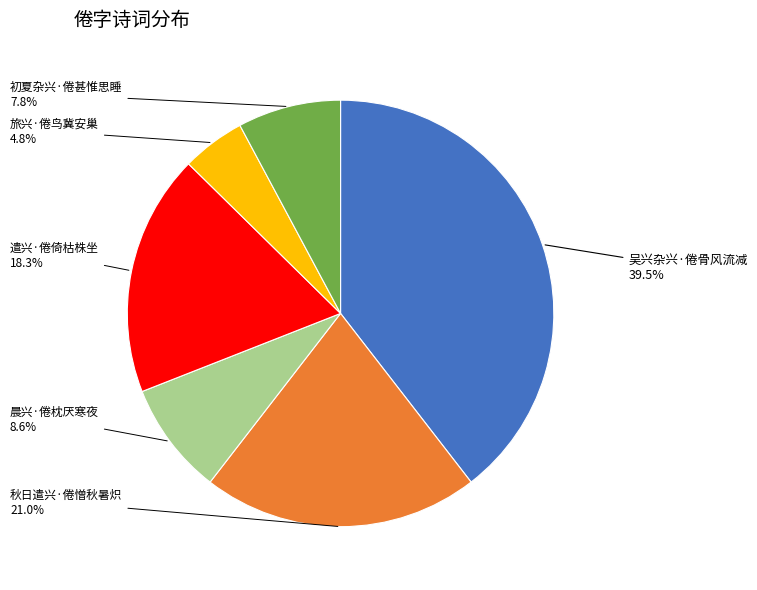

Count the number of slices in the pie.

6